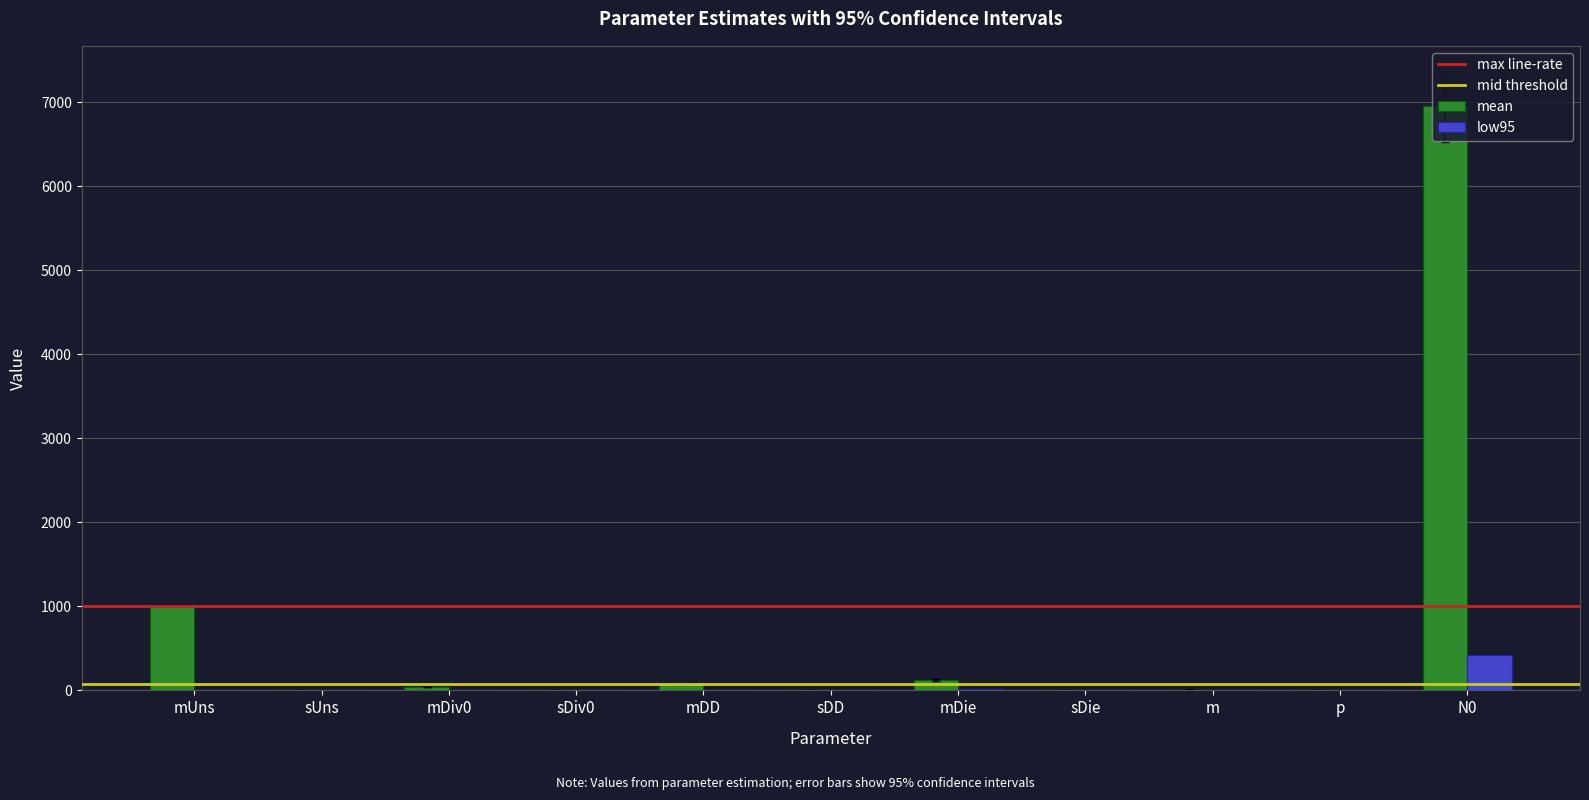

Is it true that low95 equals 0.0 at mUns?

True